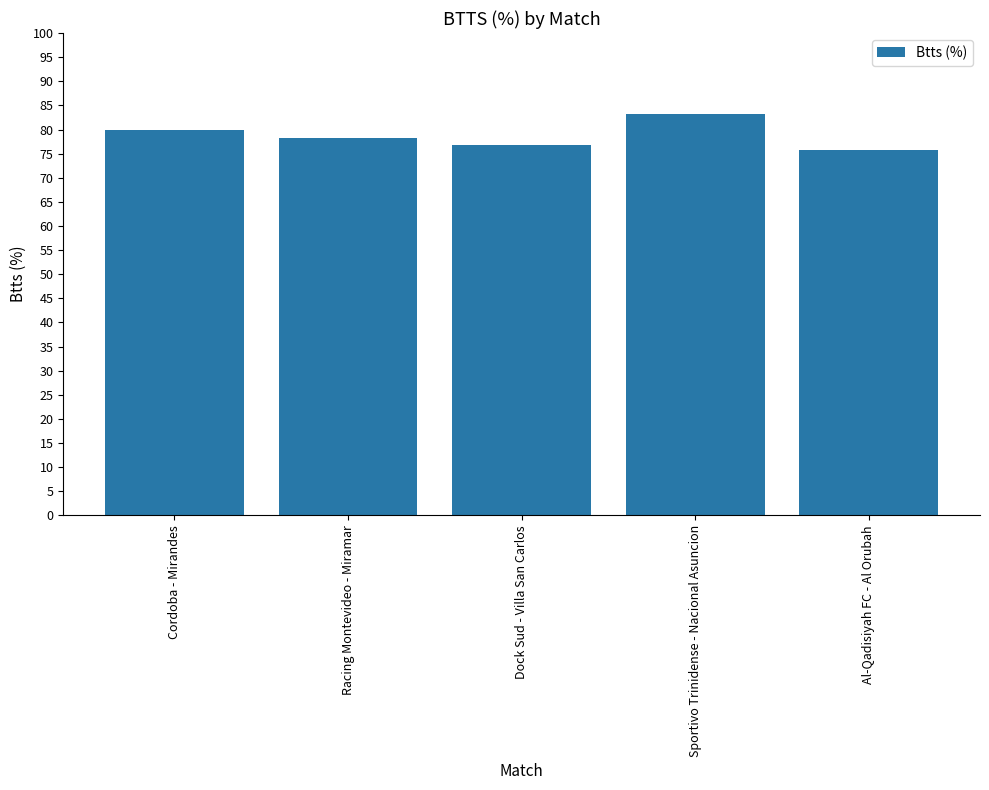

What is the change in value from Cordoba - Mirandes to Al-Qadisiyah FC - Al Orubah?

-4.2